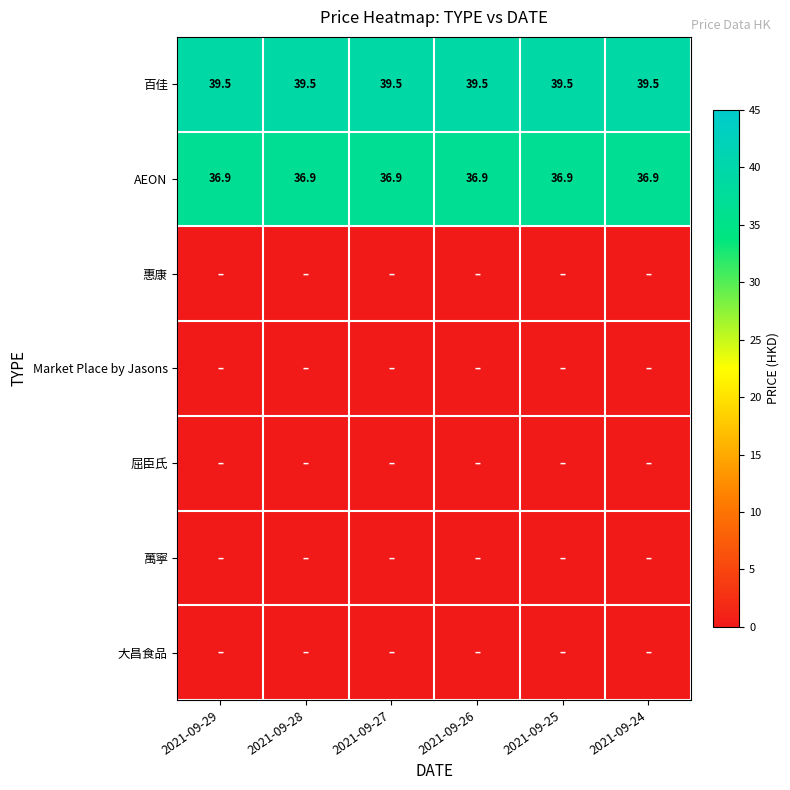

Is it true that 百佳 equals 39.5 at 2021-09-29?

True